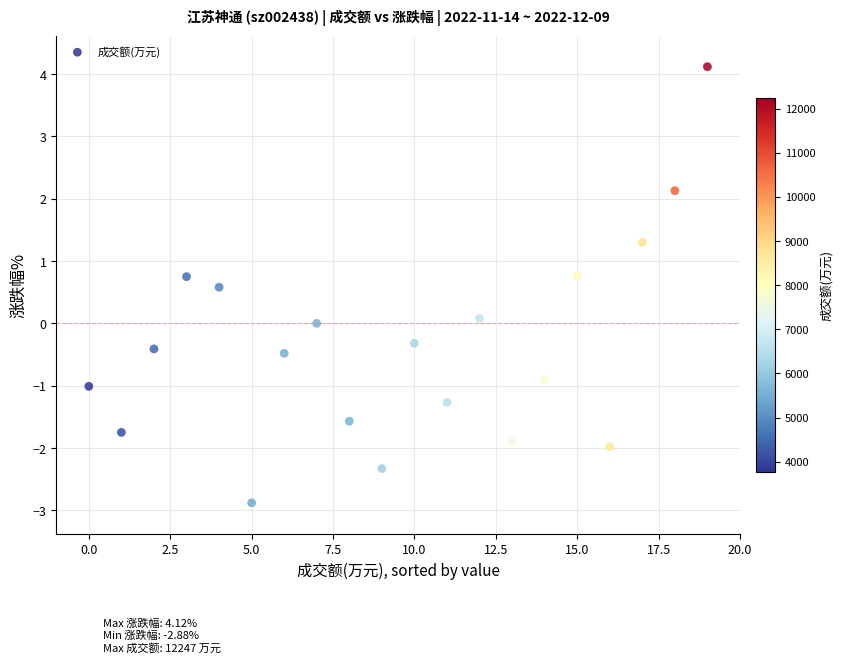

What is the range of Y values (max minus min)?

7.0